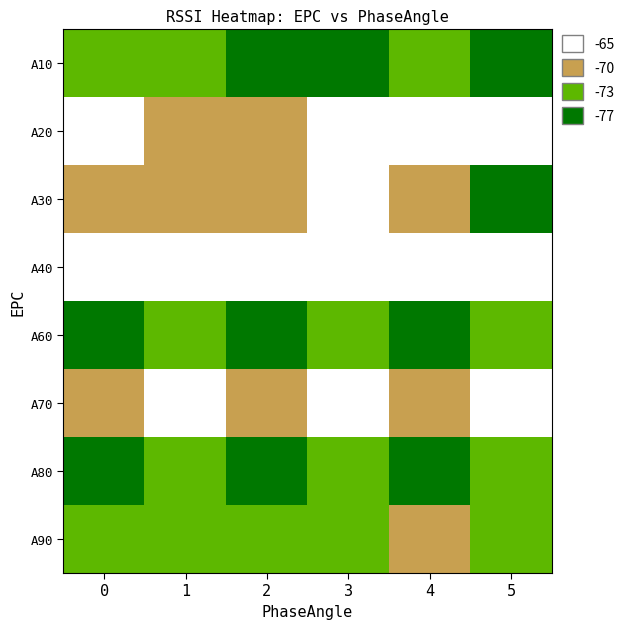

List the series in order of their peak value, lowest first.

A80, A10, A60, A90, A30, A40, A70, A20